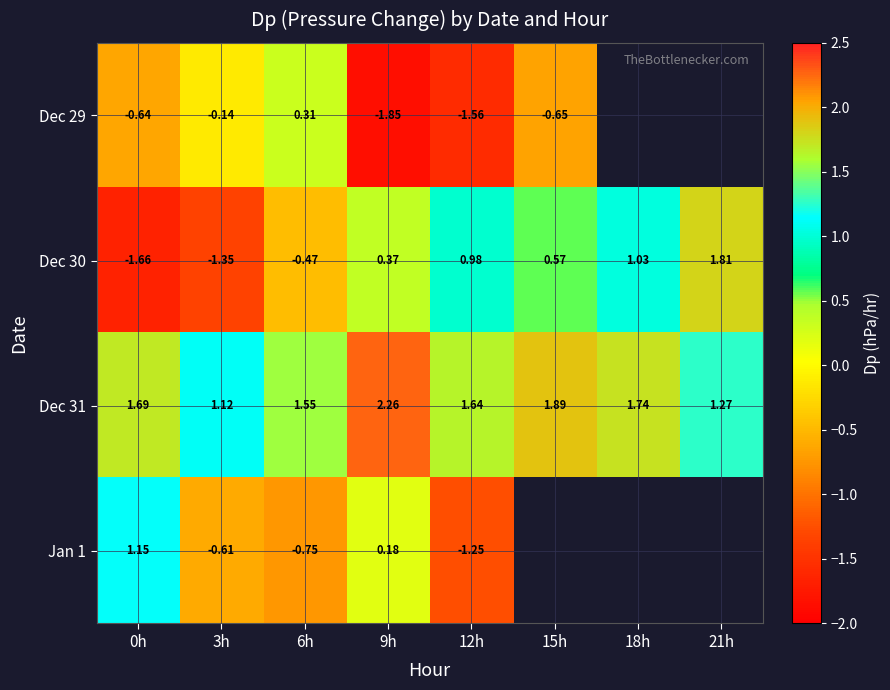

Is the value of Dec 29 at 6h greater than the value of Dec 31 at 3h?

No